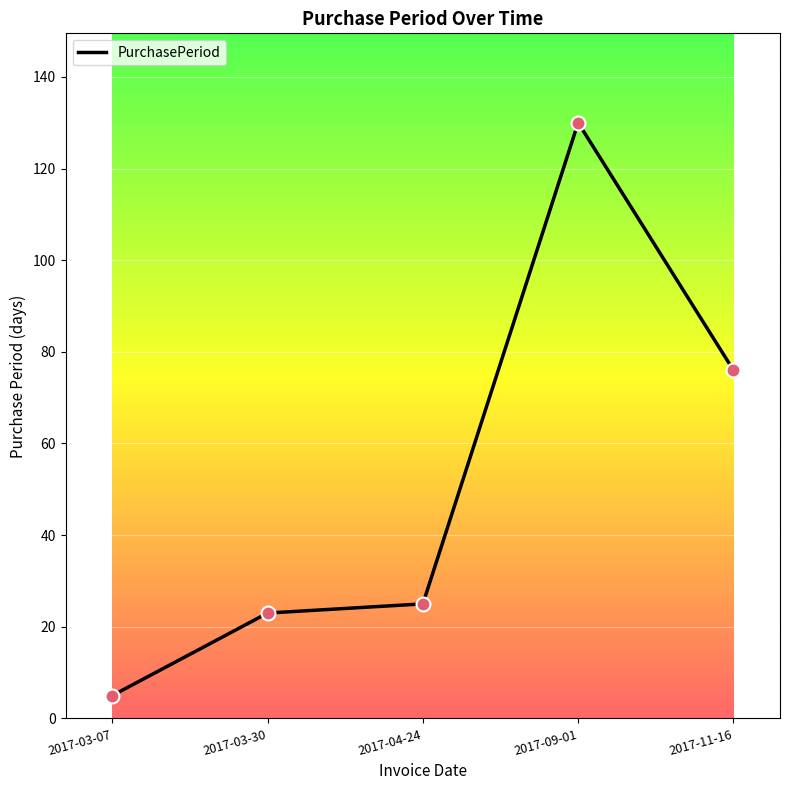

Approximately how many times larger is the value at 2017-11-16 compared to 2017-03-07?

15.2